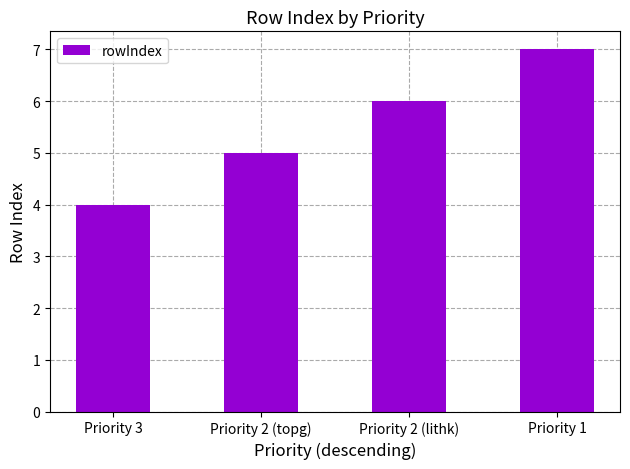

What is the approximate value at Priority 3?

4